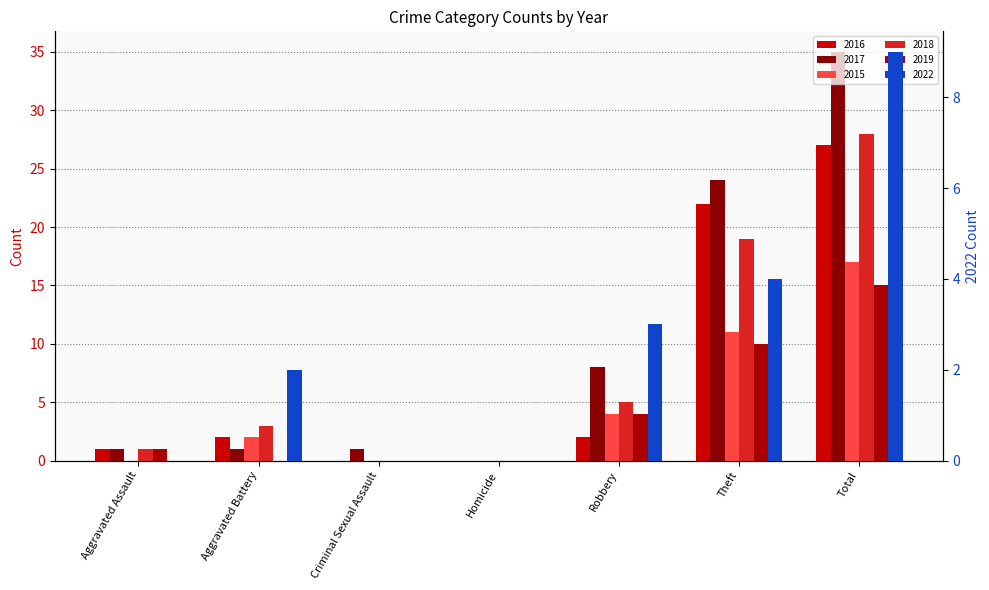

What is the difference between the maximum and minimum values in the 2017 series?

35